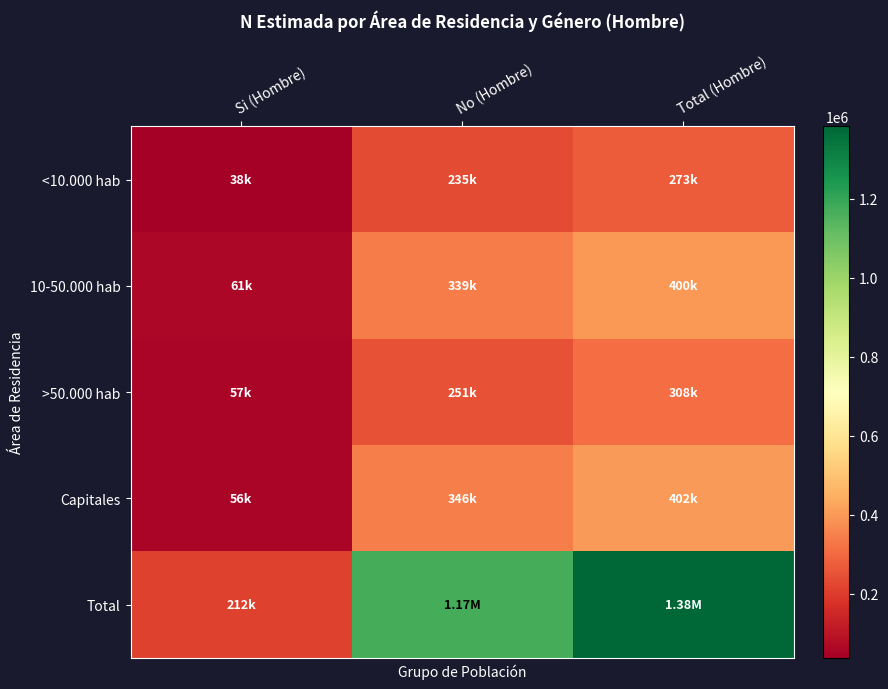

What is the difference between the highest and lowest values at Total (Hombre)?

1110454